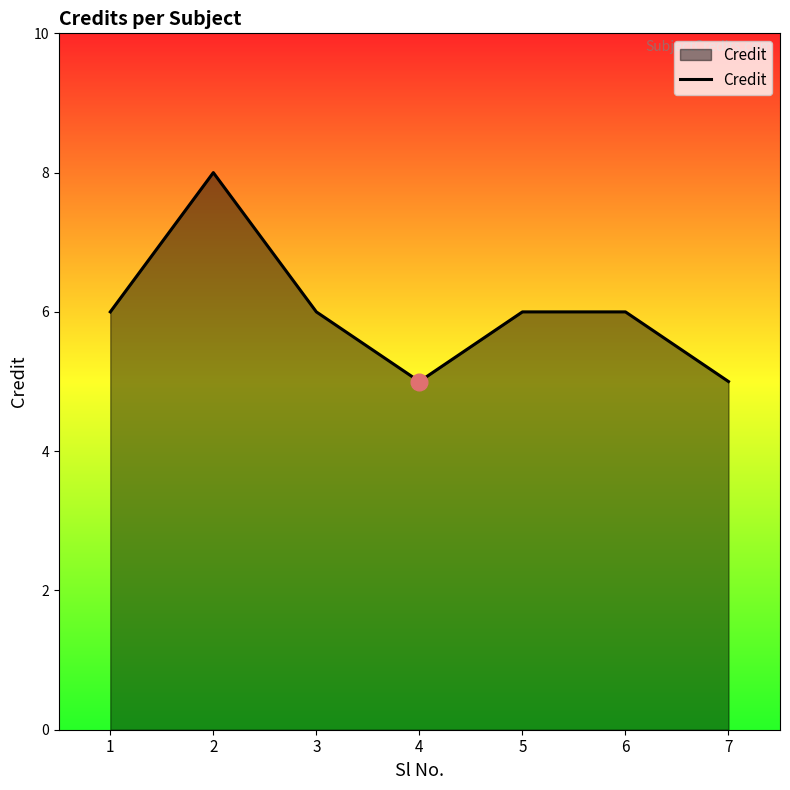

What is the sum of the values at 6 and 7?

11